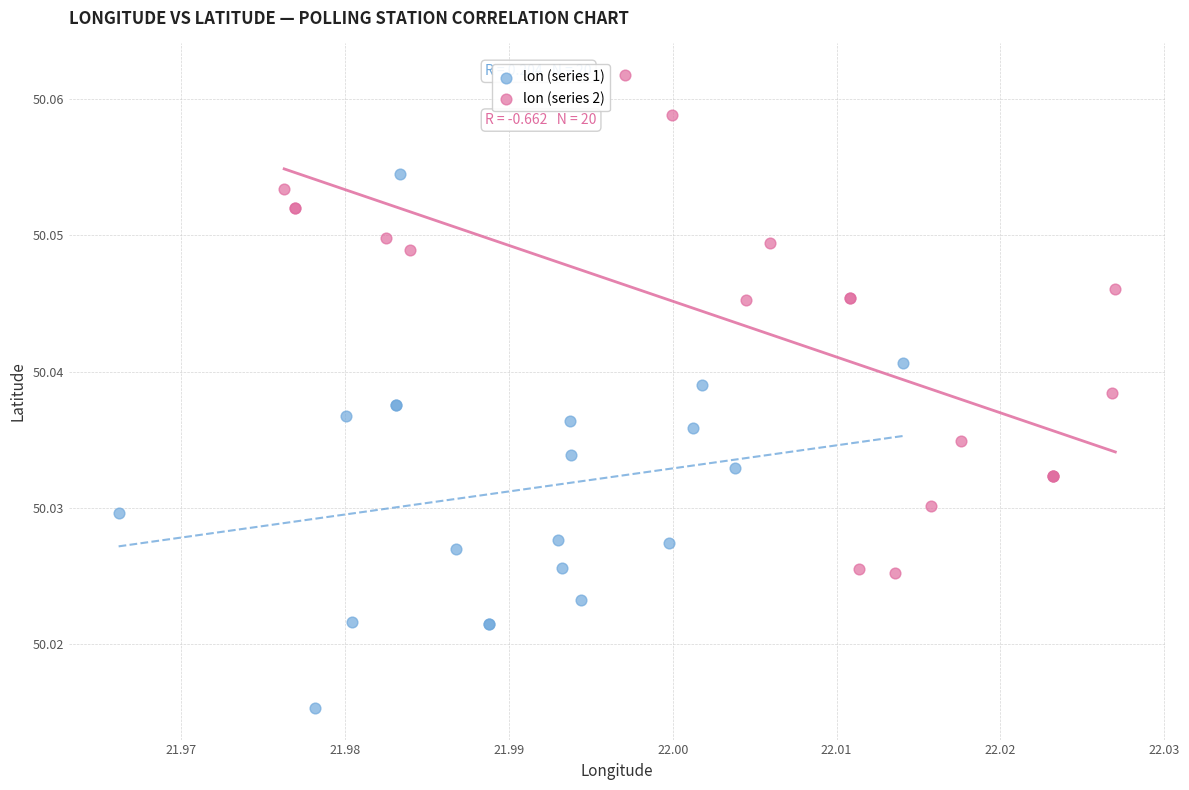

Which series reaches the maximum Y coordinate?

lon (series 2)